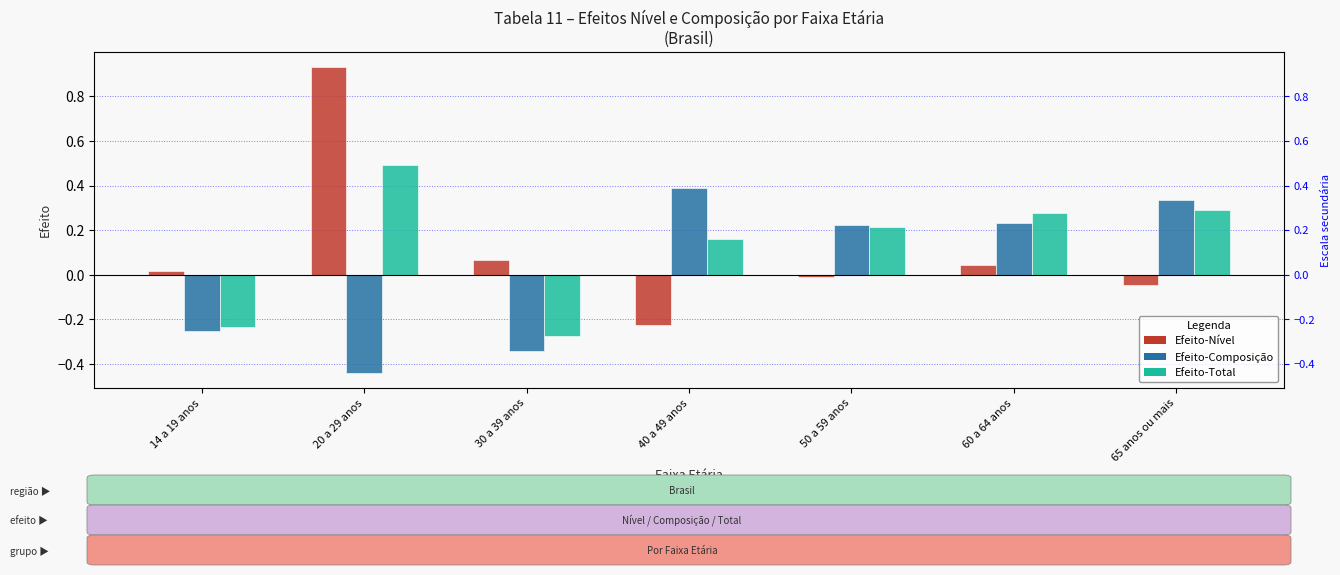

At which category is the sum across all series the highest?

20 a 29 anos